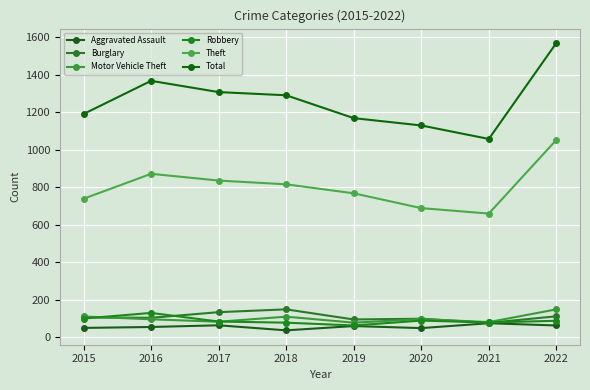

The Motor Vehicle Theft series shows 181 at 2015. True or false?

False